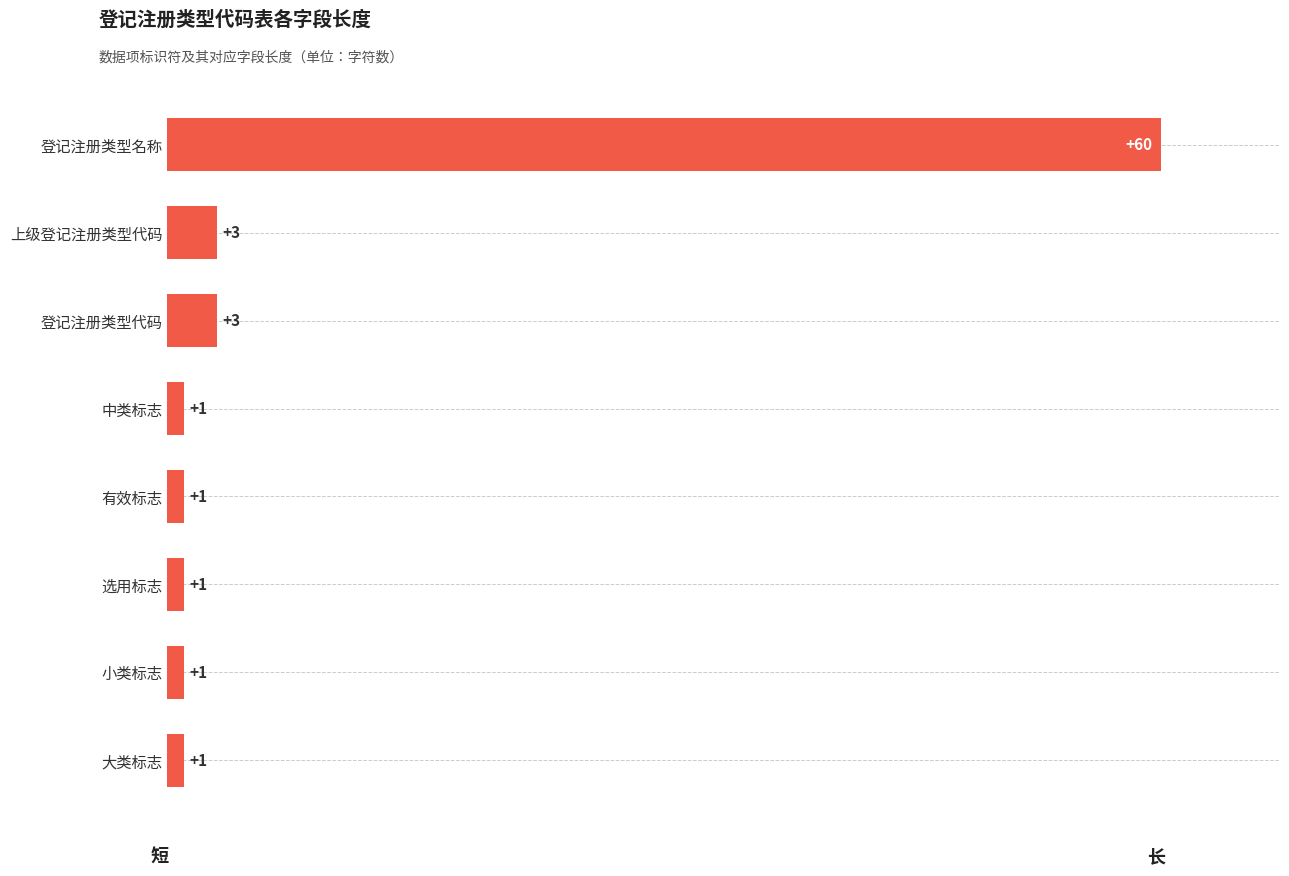

What is the ratio of the value at 登记注册类型名称 to the value at 有效标志?

60.0